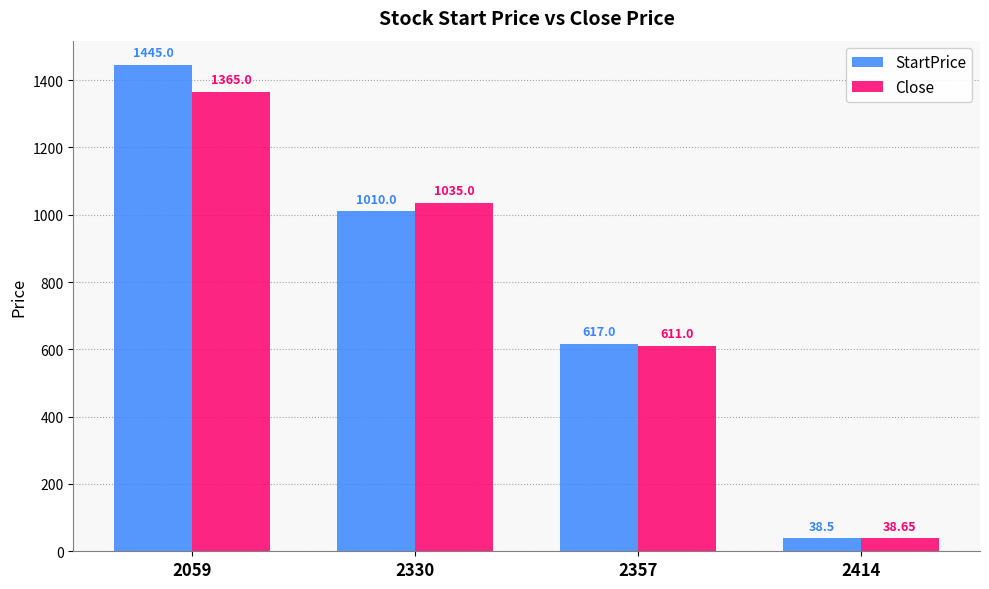

What is the difference between the maximum and minimum values in the StartPrice series?

1406.5